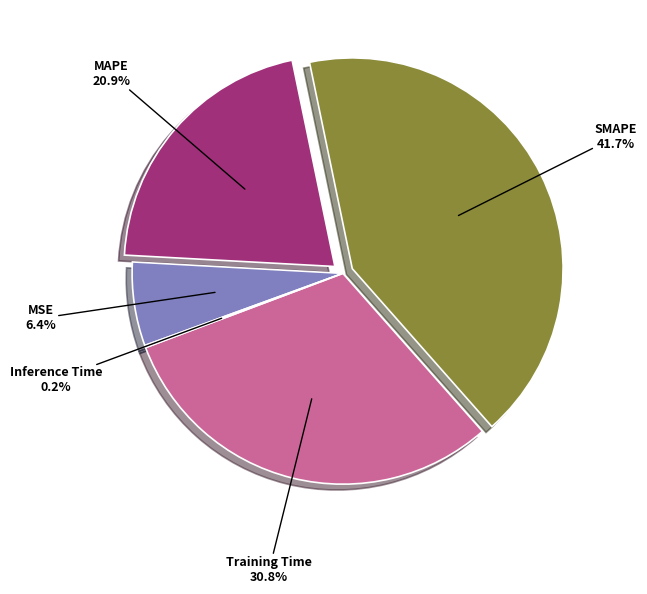

Is there a majority slice in this chart?

No